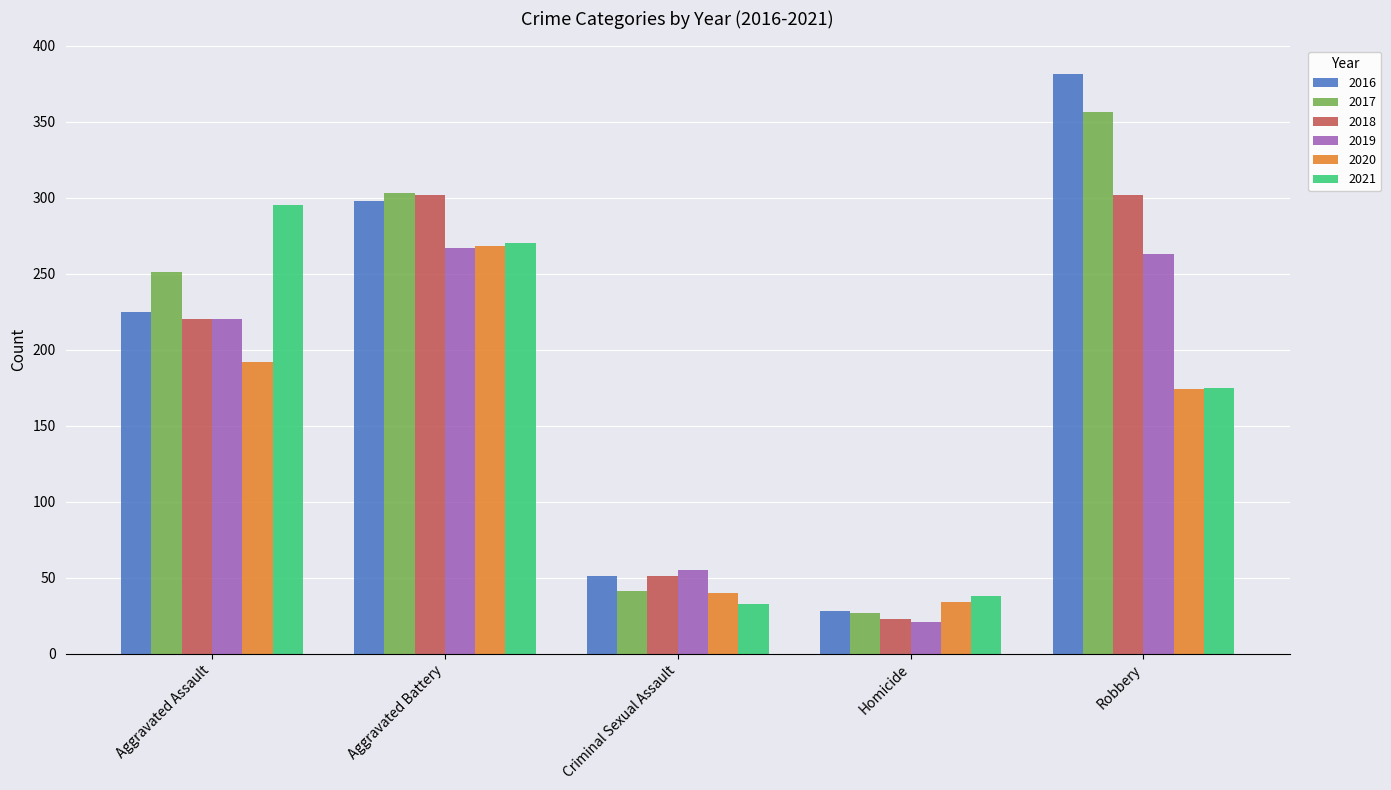

Reading left to right, what are all the values shown in this chart?

2016: 225	298	51	28	381
2017: 251	303	41	27	356
2018: 220	302	51	23	302
2019: 220	267	55	21	263
2020: 192	268	40	34	174
2021: 295	270	33	38	175